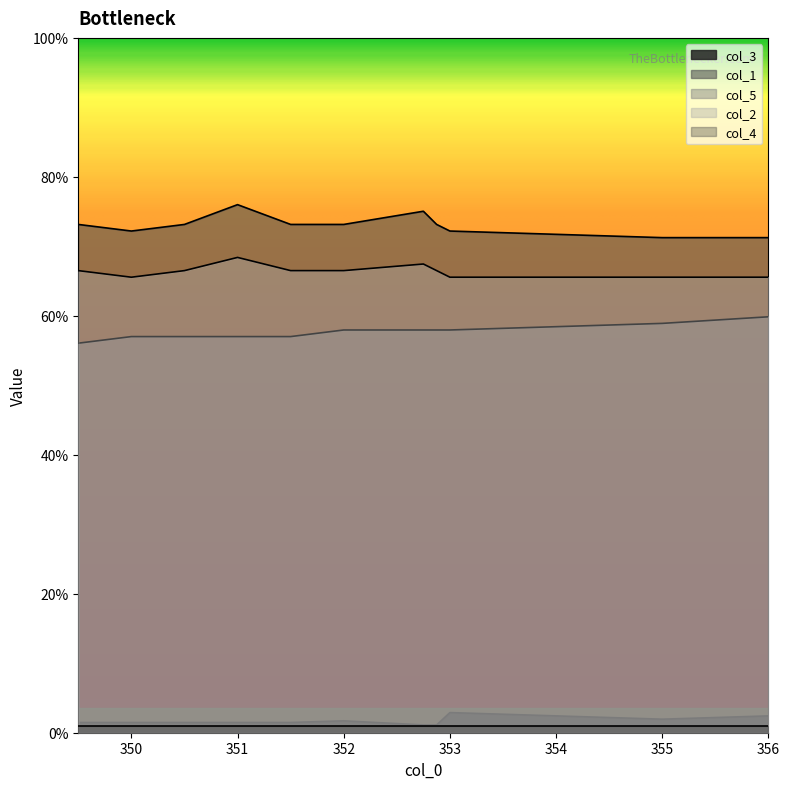

What is the approximate value of col_1 at 353?

72.2